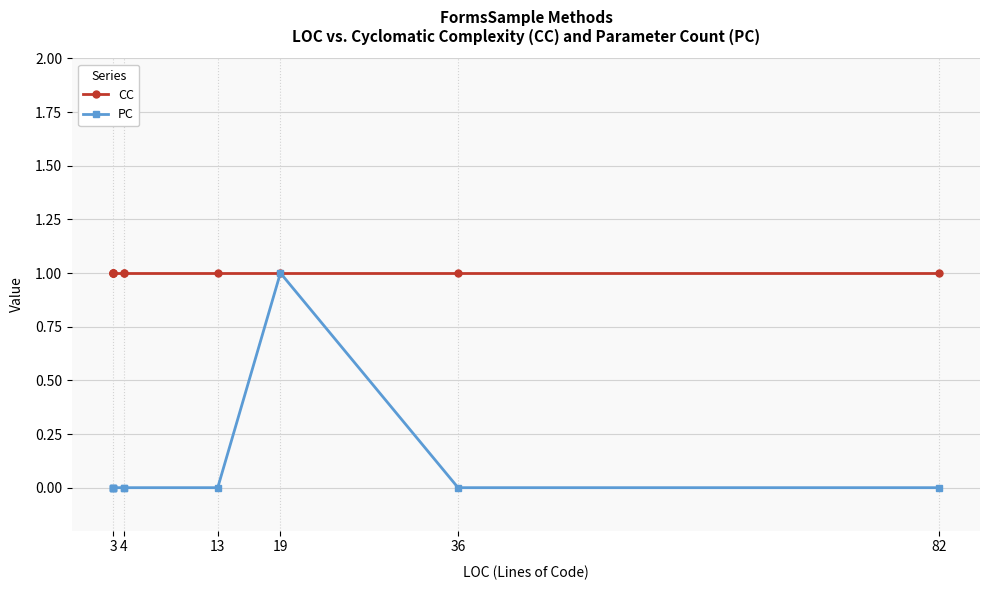

What is the total value across all series at 36?

1